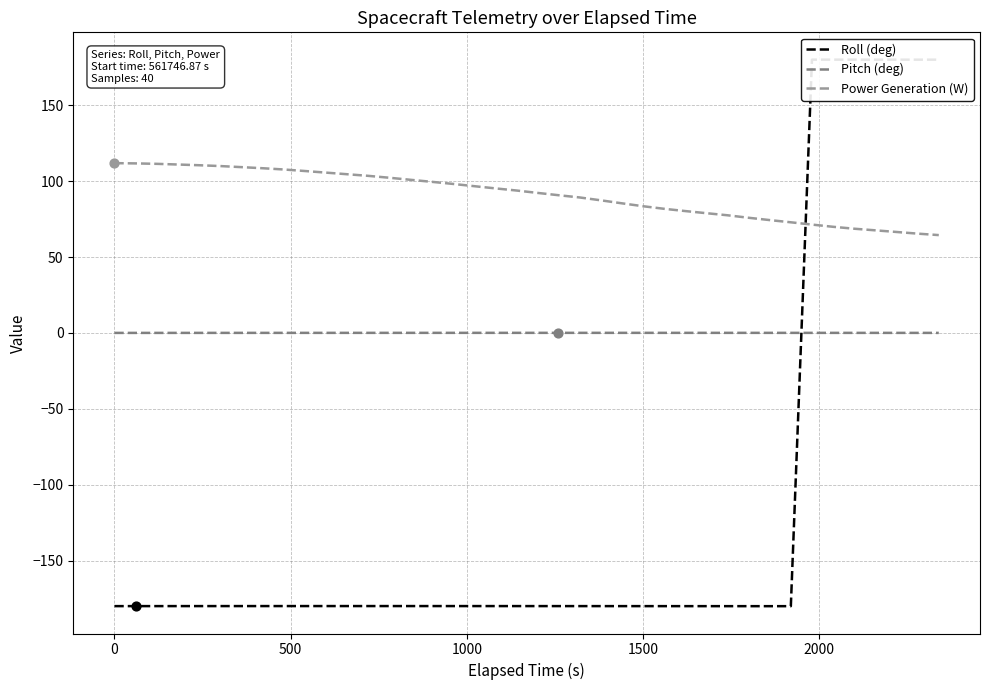

True or false: Pitch (deg) and Power Generation (W) intersect in this chart.

False